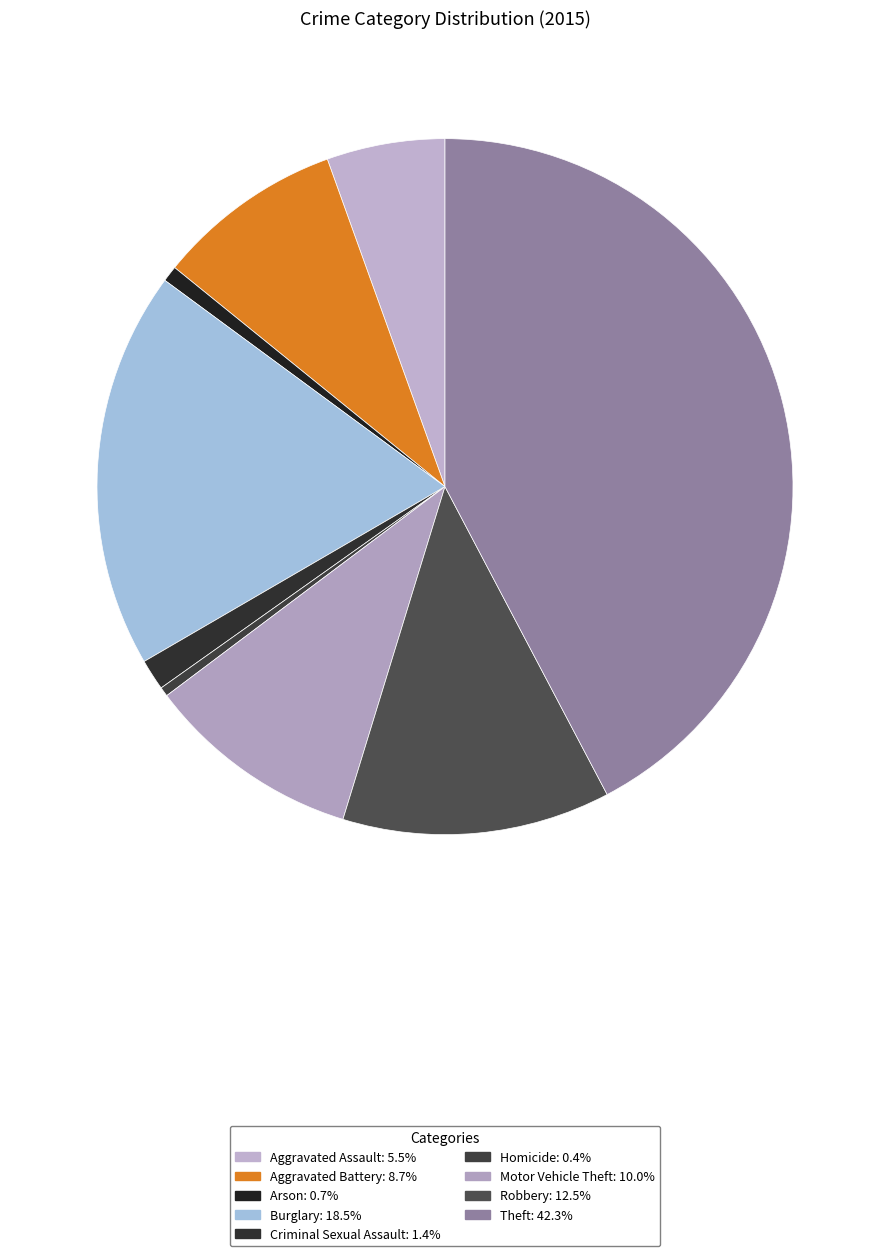

Rank the categories by value from highest to lowest.

Theft, Burglary, Robbery, Motor Vehicle Theft, Aggravated Battery, Aggravated Assault, Criminal Sexual Assault, Arson, Homicide